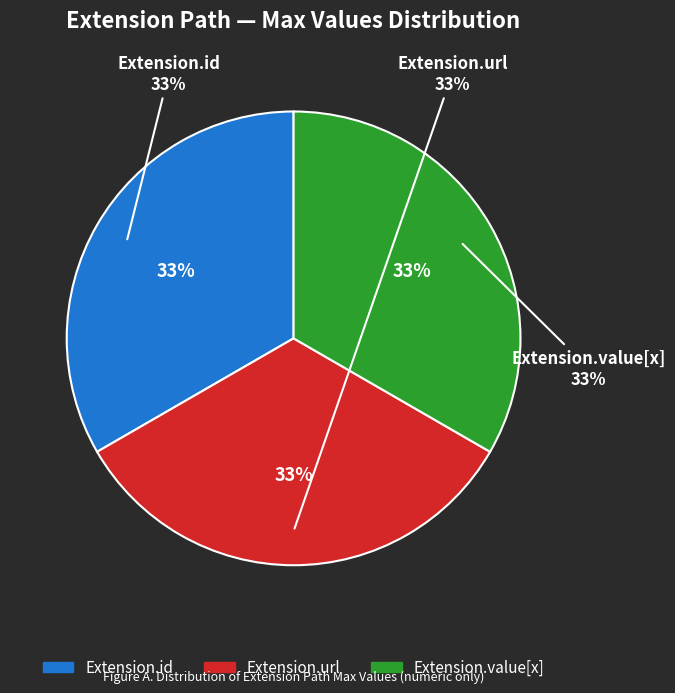

Is the sum of Extension.value[x] and Extension.id greater than half?

No